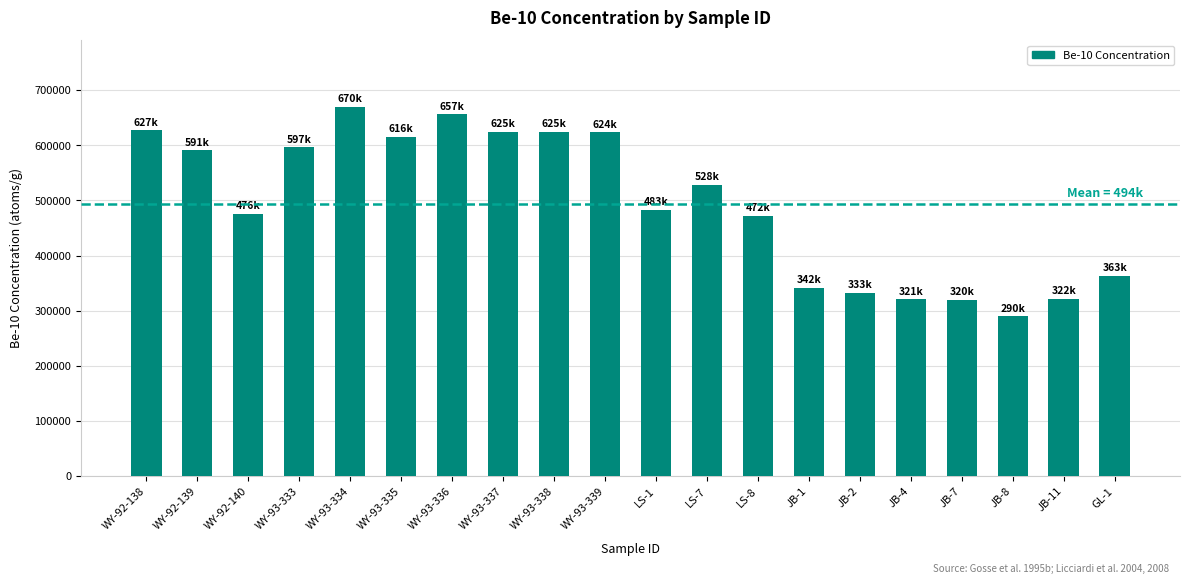

What is the sum of all values?

9880300